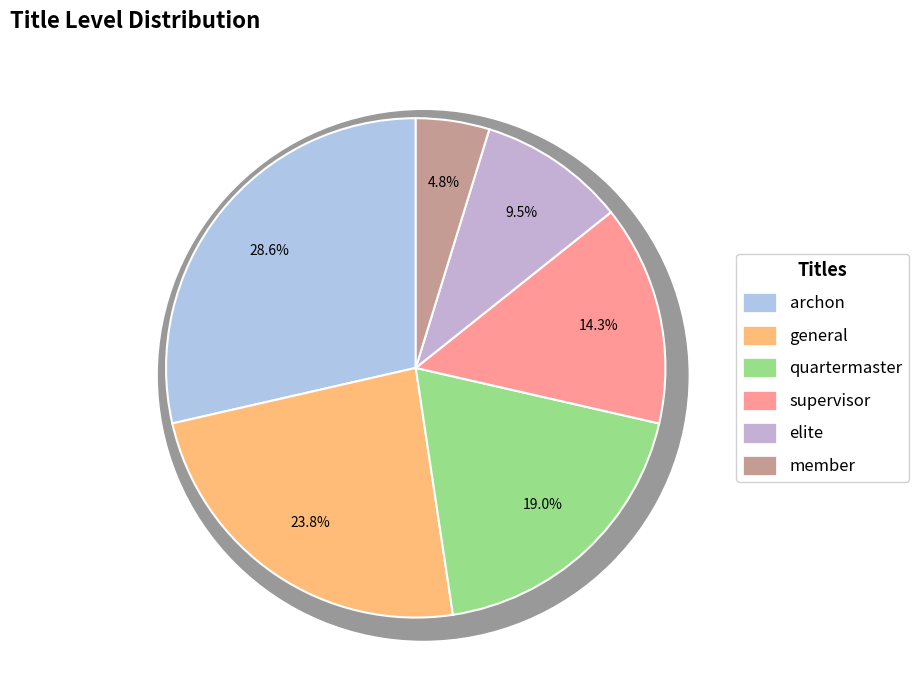

Does quartermaster represent more than half of the total?

No